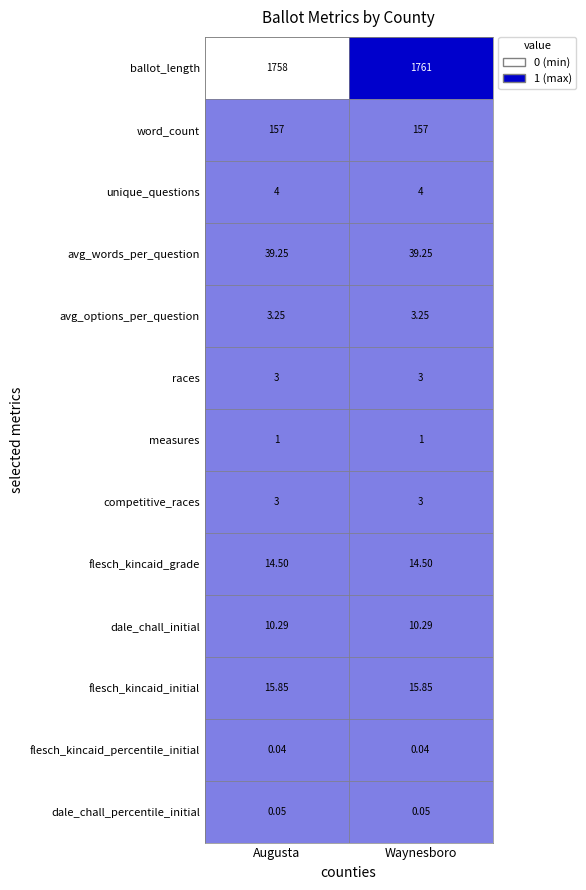

Which series has the largest range (max minus min)?

ballot_length